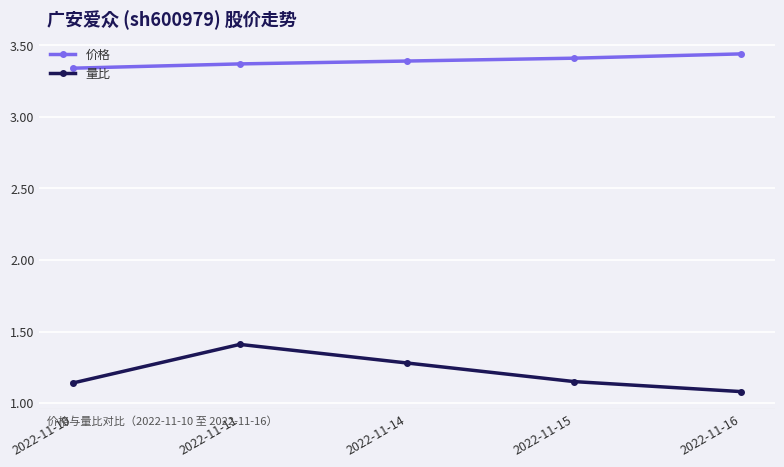

What are all the series names shown in the legend?

价格, 量比